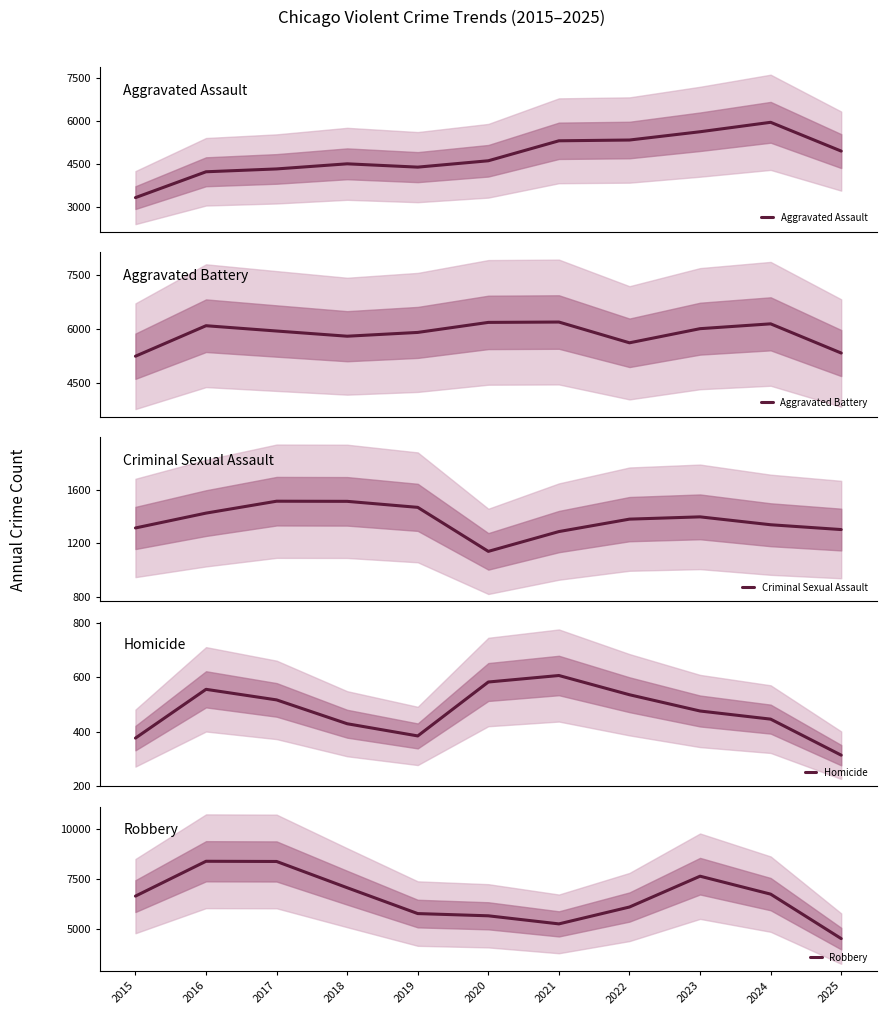

Reading left to right, what are all the values shown in this chart?

Aggravated Assault: 3320	4226	4326	4505	4389	4612	5312	5339	5629	5960	4951
Aggravated Battery: 5235	6081	5934	5790	5895	6173	6183	5607	5999	6133	5323
Criminal Sexual Assault: 1313	1424	1513	1512	1467	1138	1286	1379	1396	1337	1301
Homicide: 376	556	517	429	384	583	607	536	476	446	313
Robbery: 6627	8368	8358	7046	5754	5643	5239	6082	7622	6726	4504